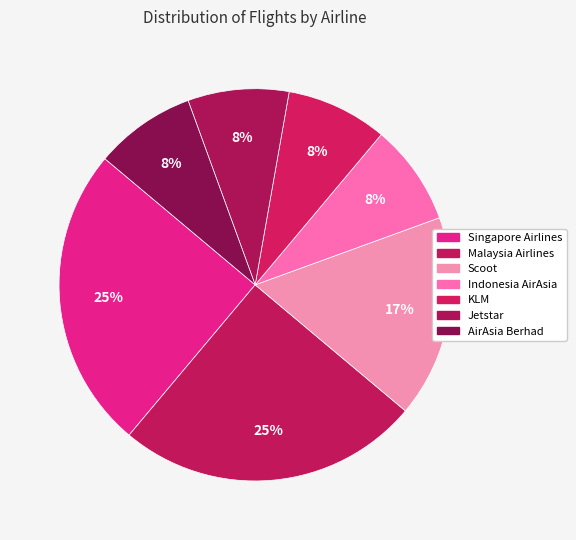

How many segments does this pie chart have?

7